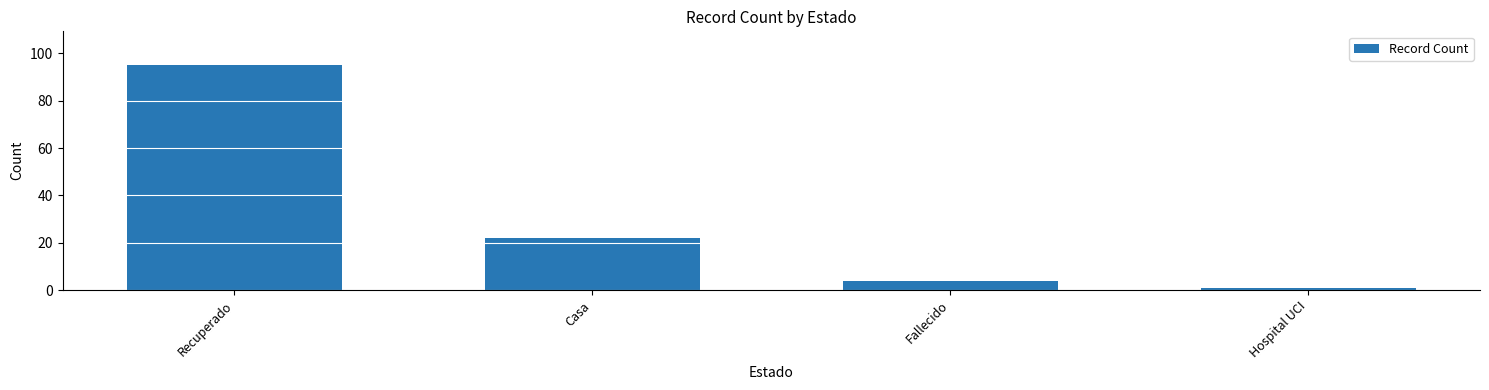

The chart shows a value of 4 at Fallecido. True or false?

True